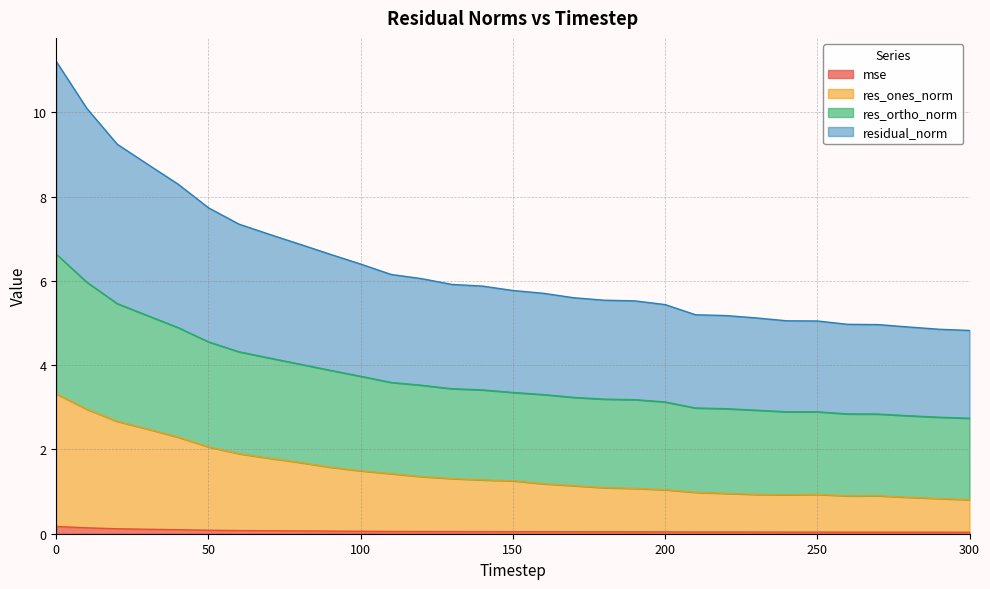

Is it true that mse equals 0.0 at 300?

True